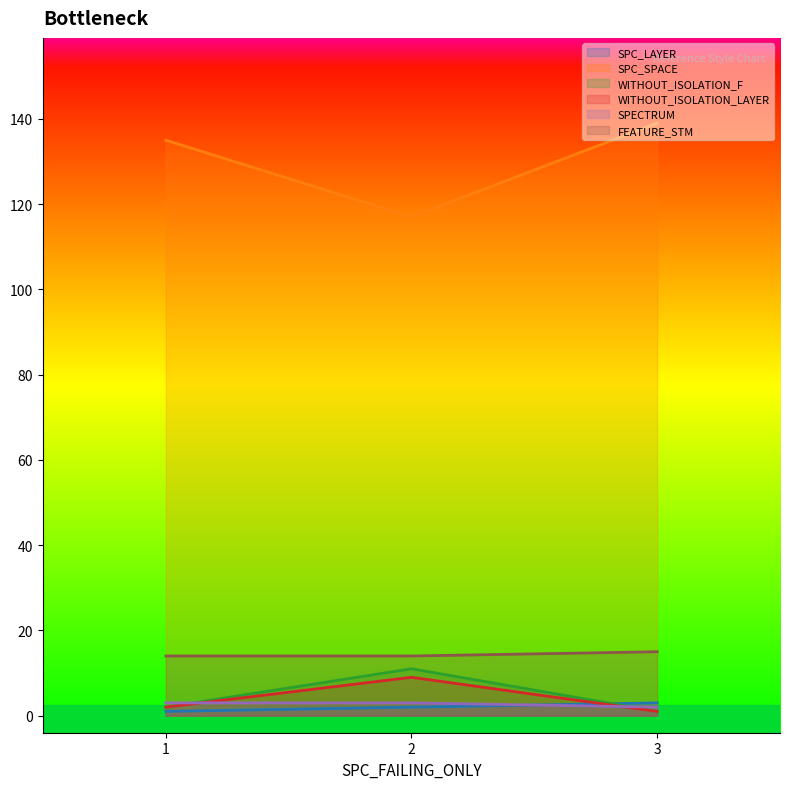

Which has a higher value, 2 or 3?

3